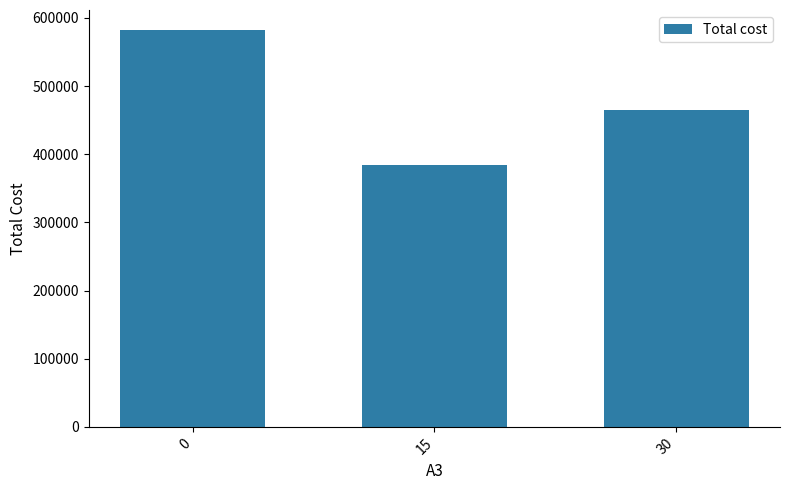

How many data points are less than 465092?

1